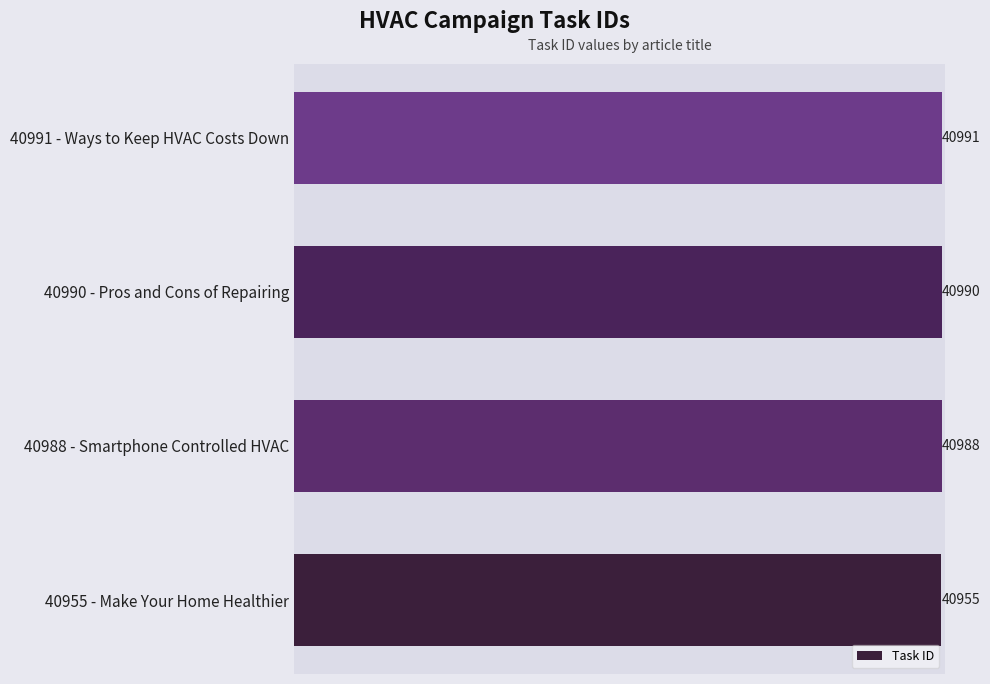

What is the difference between the maximum and minimum values?

36